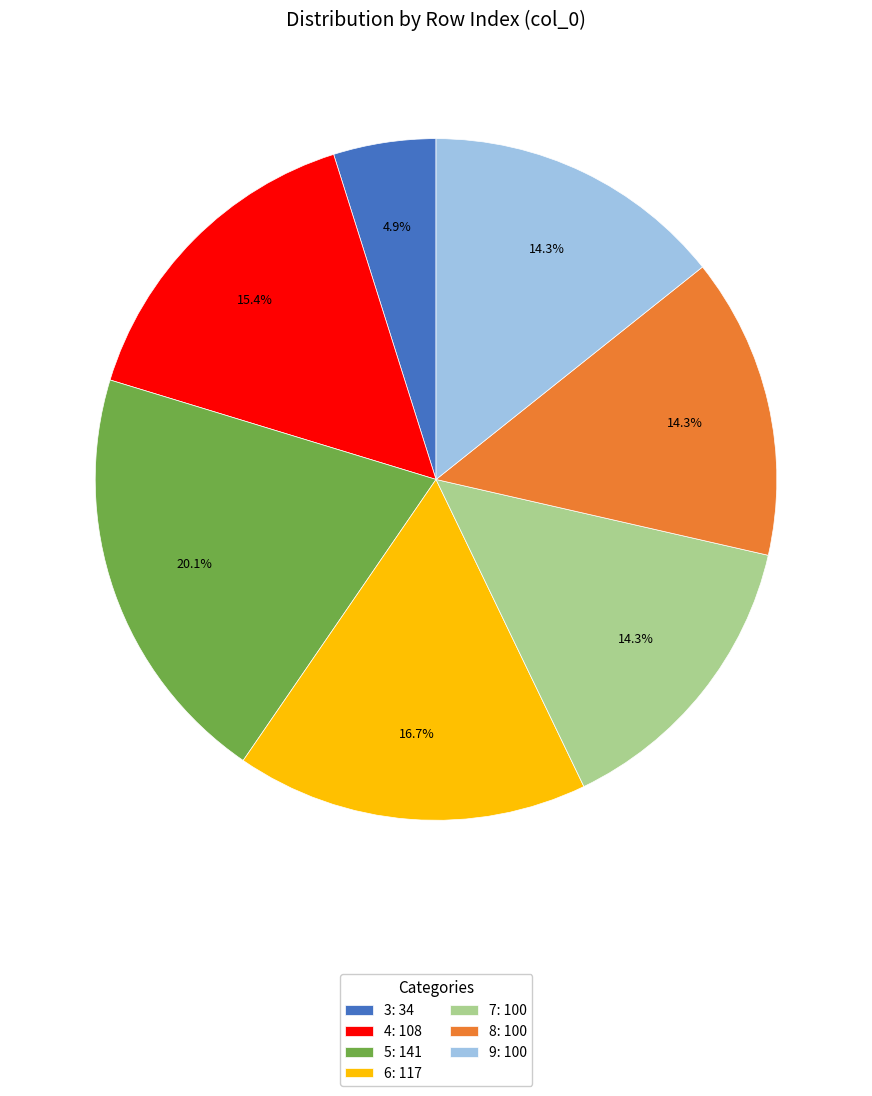

Is there any slice that represents more than half of the pie?

No